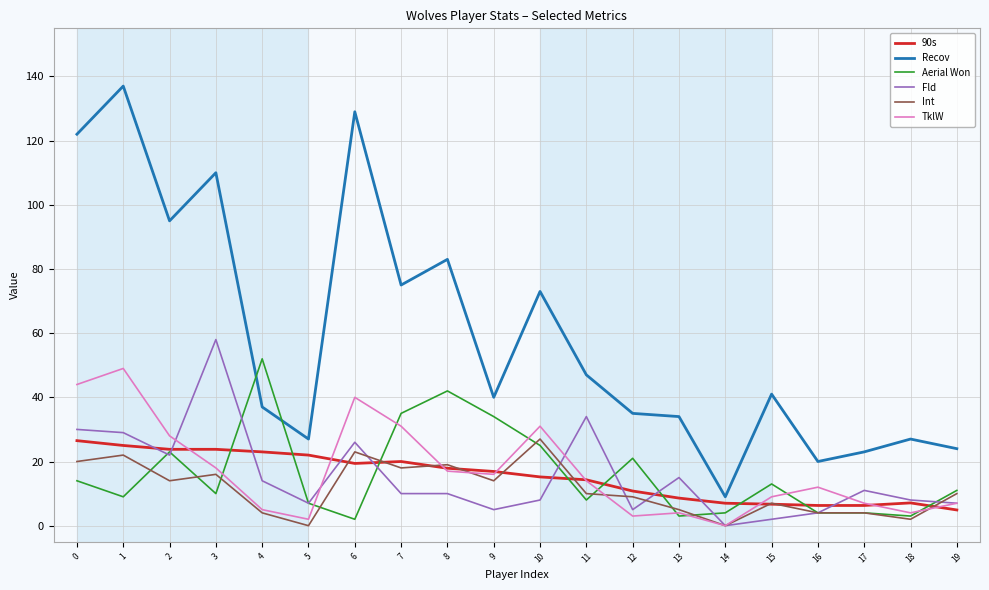

Where is the first local minimum for Int?

2